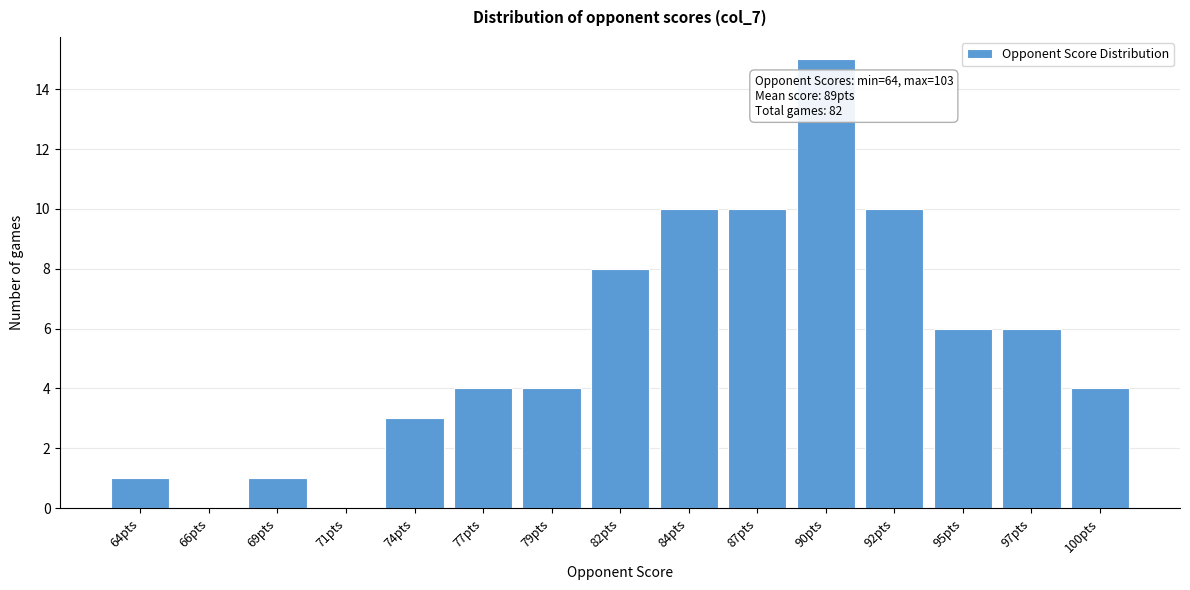

Reading left to right, transcribe all the data shown in this chart.

64pts=1	66pts=0	69pts=1	71pts=0	74pts=3	77pts=4	79pts=4	82pts=8	84pts=10	87pts=10	90pts=15	92pts=10	95pts=6	97pts=6	100pts=4